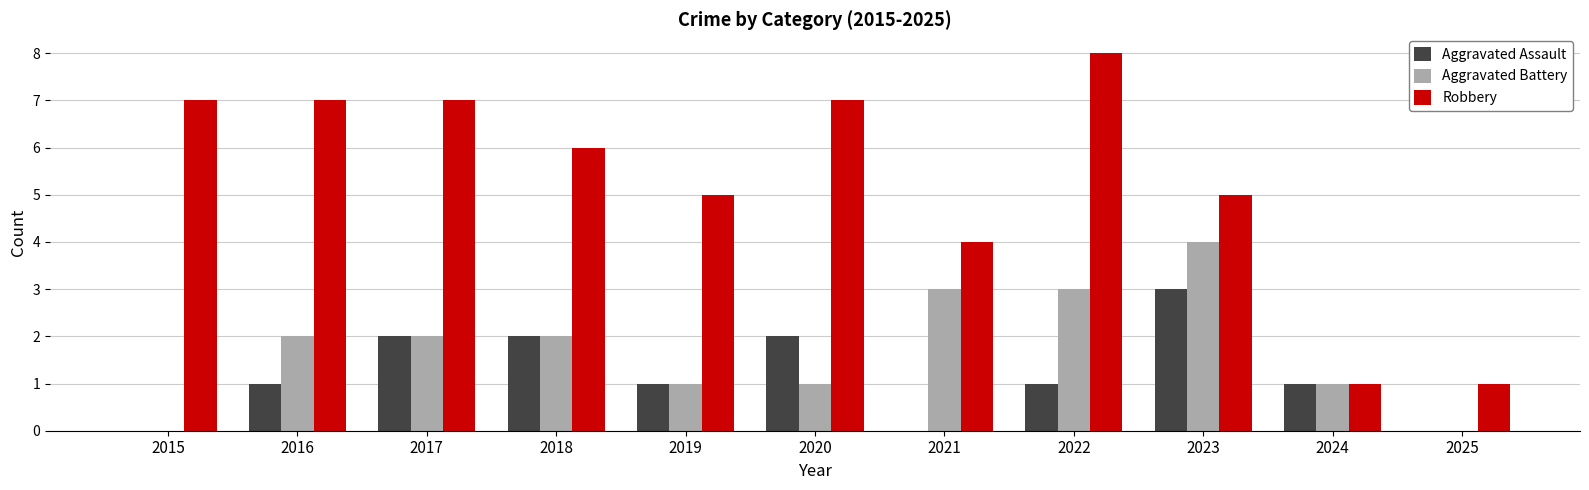

Between 2016 and 2017, which series saw the biggest shift?

Aggravated Assault